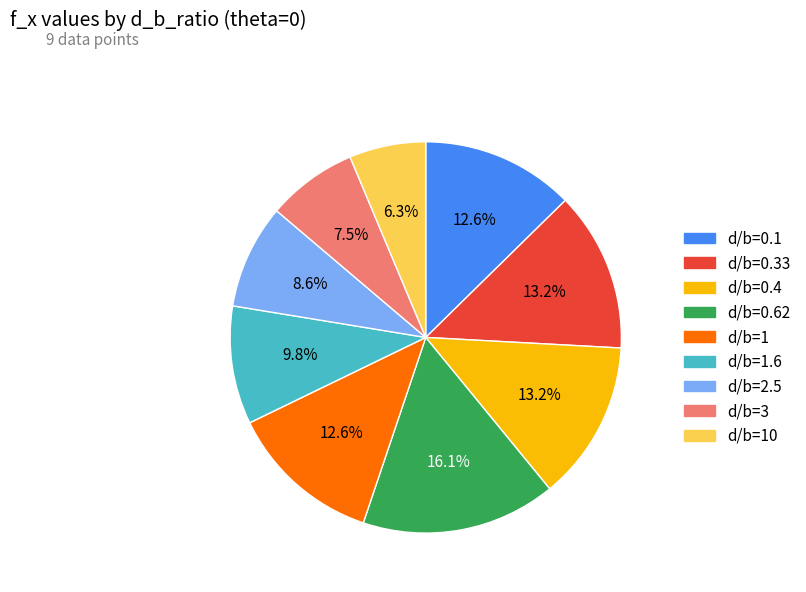

Is there any slice that represents more than half of the pie?

No